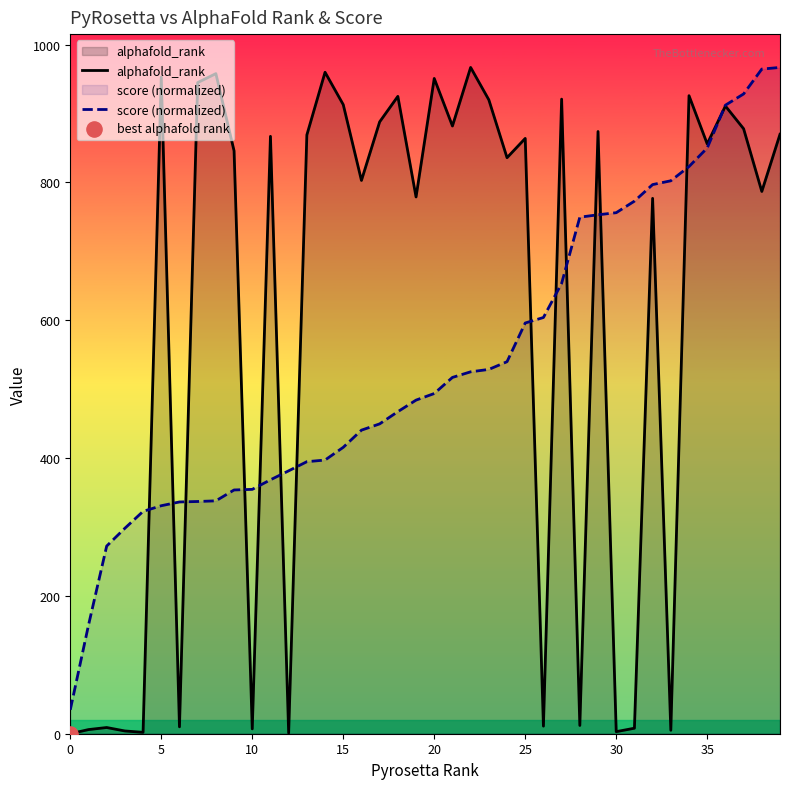

At how many categories does at least one series exceed 668?

31